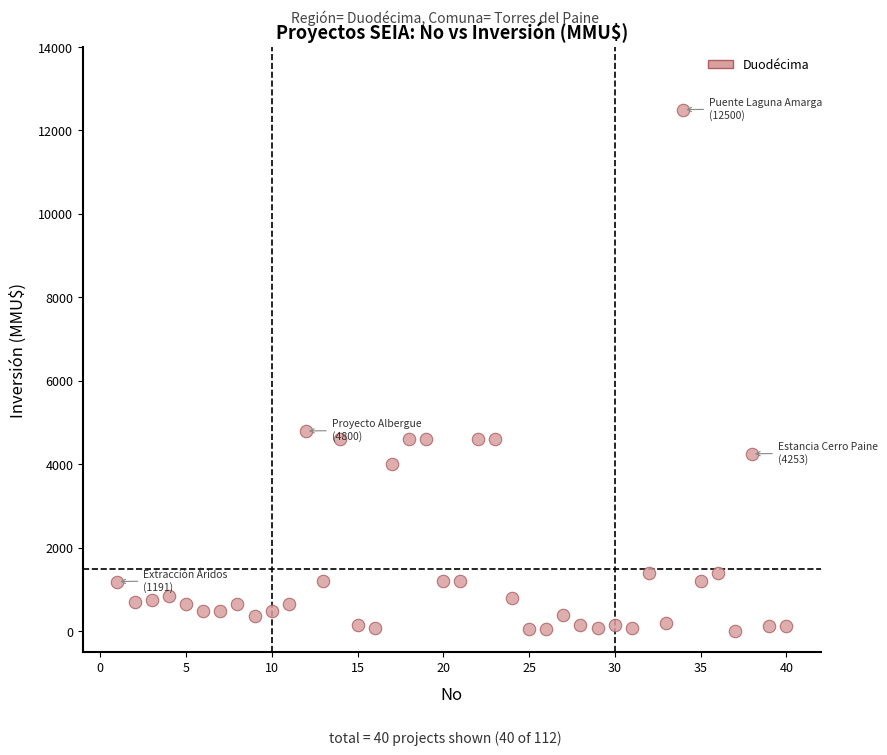

What is the range of X values (max minus min)?

39